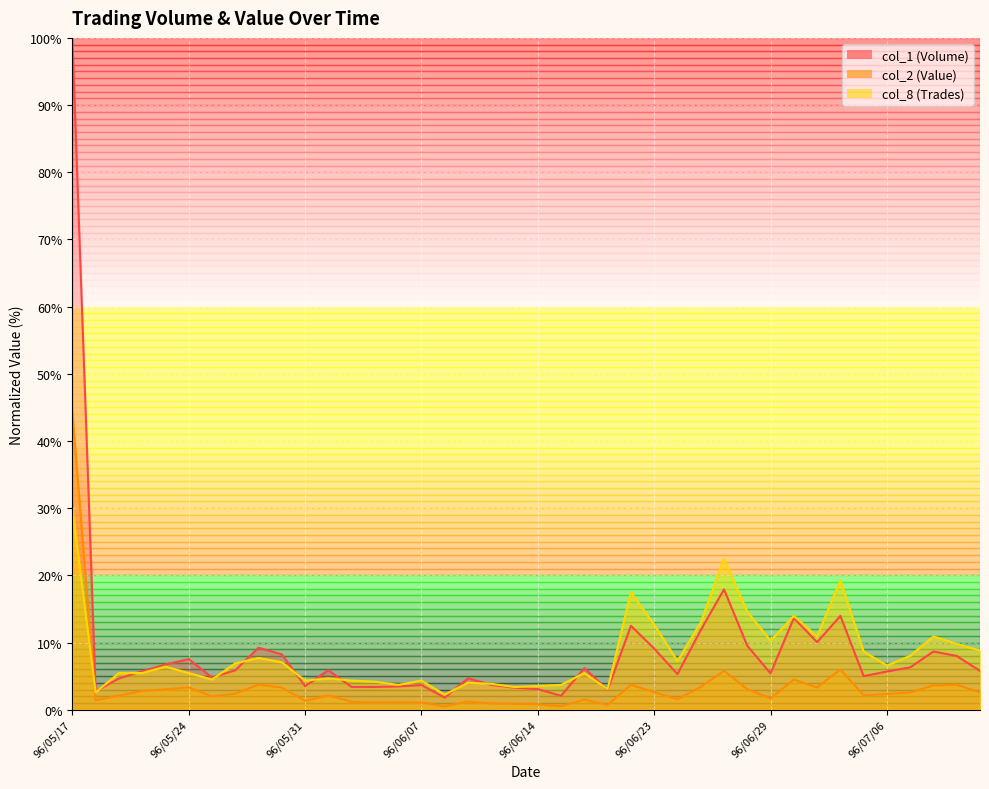

Reading left to right, what are all the values shown in this chart?

col_2: 96/05/17=44.3	96/05/18=1.4	96/05/21=2.1	96/05/22=2.8	96/05/23=3.0	96/05/24=3.3	96/05/25=2.0	96/05/28=2.4	96/05/29=3.7	96/05/30=3.3	96/05/31=1.3	96/06/01=2.1	96/06/04=1.2	96/06/05=1.0	96/06/06=1.1	96/06/07=1.1	96/06/08=0.5	96/06/11=1.2	96/06/12=0.9	96/06/13=0.9	96/06/14=0.8	96/06/15=0.5	96/06/20=1.5	96/06/21=0.7	96/06/22=3.7	96/06/23=2.6	96/06/25=1.5	96/06/26=3.4	96/06/27=5.8	96/06/28=3.1	96/06/29=1.7	96/07/02=4.5	96/07/03=3.3	96/07/04=6.0	96/07/05=2.1	96/07/06=2.3	96/07/09=2.6	96/07/10=3.6	96/07/11=3.7	96/07/12=2.6
col_1: 96/05/17=100.0	96/05/18=2.7	96/05/21=4.6	96/05/22=5.7	96/05/23=6.7	96/05/24=7.5	96/05/25=4.8	96/05/28=5.9	96/05/29=9.2	96/05/30=8.2	96/05/31=3.5	96/06/01=5.9	96/06/04=3.4	96/06/05=3.4	96/06/06=3.5	96/06/07=3.7	96/06/08=1.8	96/06/11=4.7	96/06/12=3.7	96/06/13=3.3	96/06/14=3.1	96/06/15=2.1	96/06/20=6.2	96/06/21=2.9	96/06/22=12.5	96/06/23=9.1	96/06/25=5.3	96/06/26=11.8	96/06/27=17.9	96/06/28=9.5	96/06/29=5.4	96/07/02=13.6	96/07/03=10.0	96/07/04=14.0	96/07/05=5.0	96/07/06=5.7	96/07/09=6.3	96/07/10=8.7	96/07/11=8.0	96/07/12=5.8
col_8: 96/05/17=30.0	96/05/18=2.6	96/05/21=5.5	96/05/22=5.5	96/05/23=6.4	96/05/24=5.5	96/05/25=4.5	96/05/28=6.9	96/05/29=7.7	96/05/30=7.1	96/05/31=4.3	96/06/01=4.7	96/06/04=4.3	96/06/05=4.2	96/06/06=3.7	96/06/07=4.3	96/06/08=2.2	96/06/11=4.0	96/06/12=3.9	96/06/13=3.4	96/06/14=3.5	96/06/15=3.7	96/06/20=5.5	96/06/21=3.0	96/06/22=17.5	96/06/23=12.7	96/06/25=7.2	96/06/26=13.0	96/06/27=22.5	96/06/28=14.6	96/06/29=10.3	96/07/02=14.0	96/07/03=10.9	96/07/04=19.3	96/07/05=8.7	96/07/06=6.6	96/07/09=8.0	96/07/10=10.9	96/07/11=9.8	96/07/12=8.8